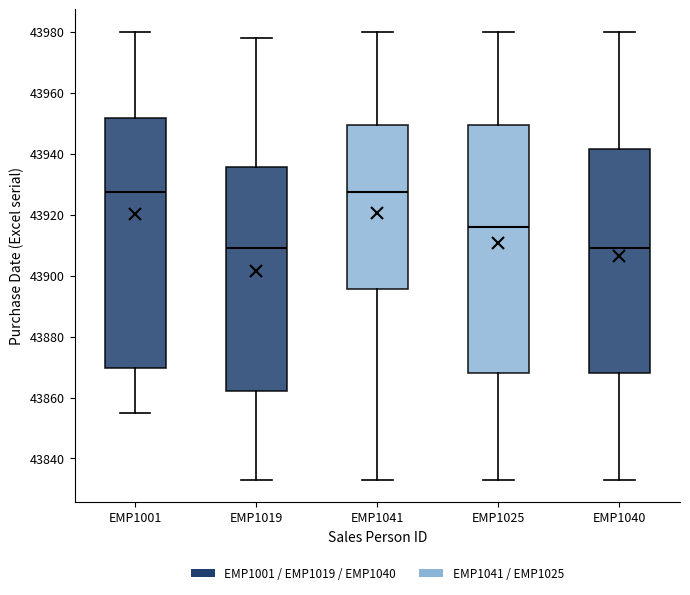

Where does the upper whisker of the box for EMP1001 end on the y-axis? The values are not printed on the chart, so give them approximately, as read against the axis.

43980